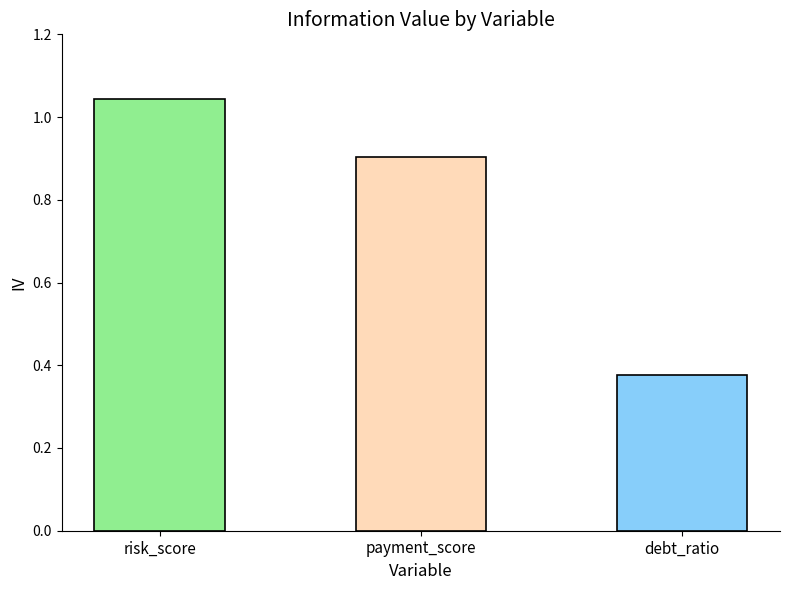

Is it true that the value at debt_ratio is 0.4?

True